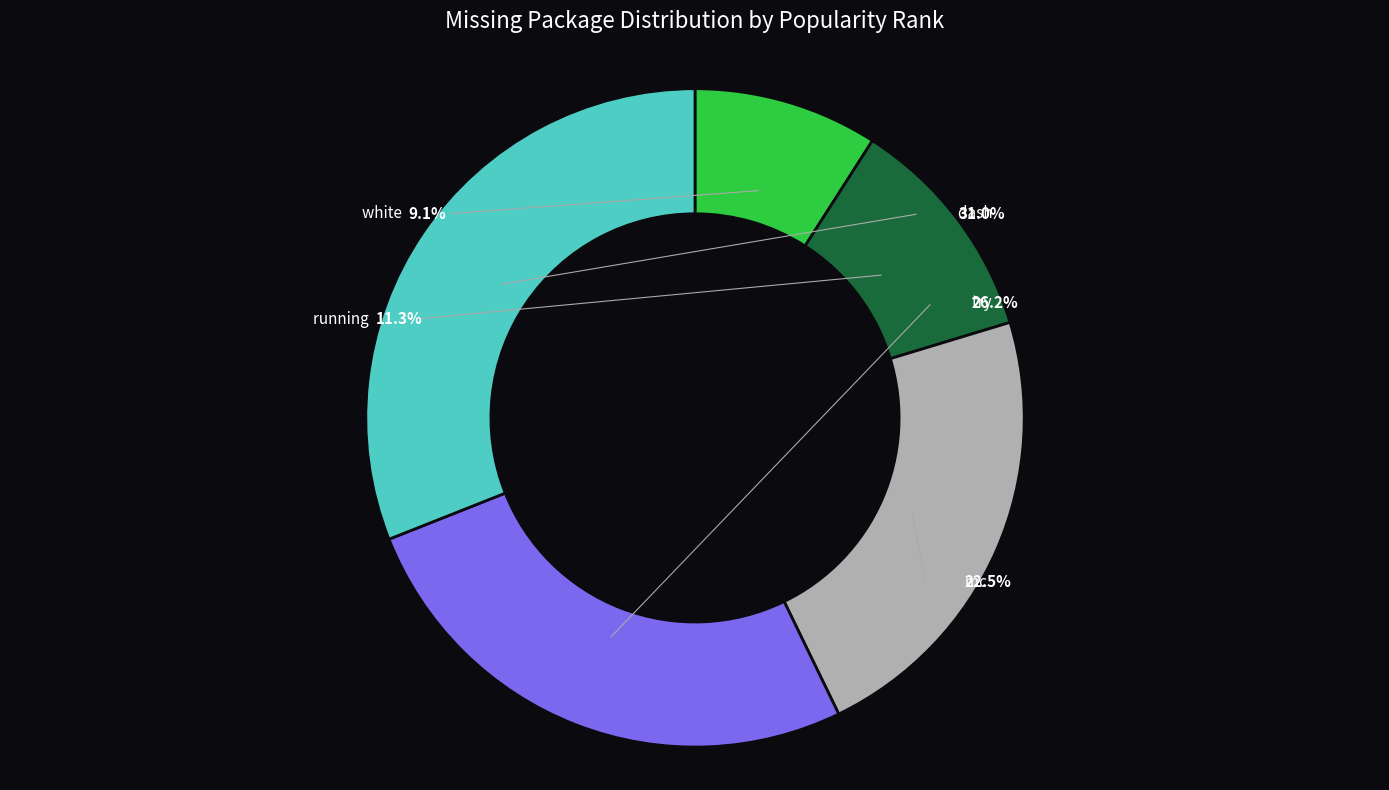

True or false: dash accounts for 31% of the total.

True